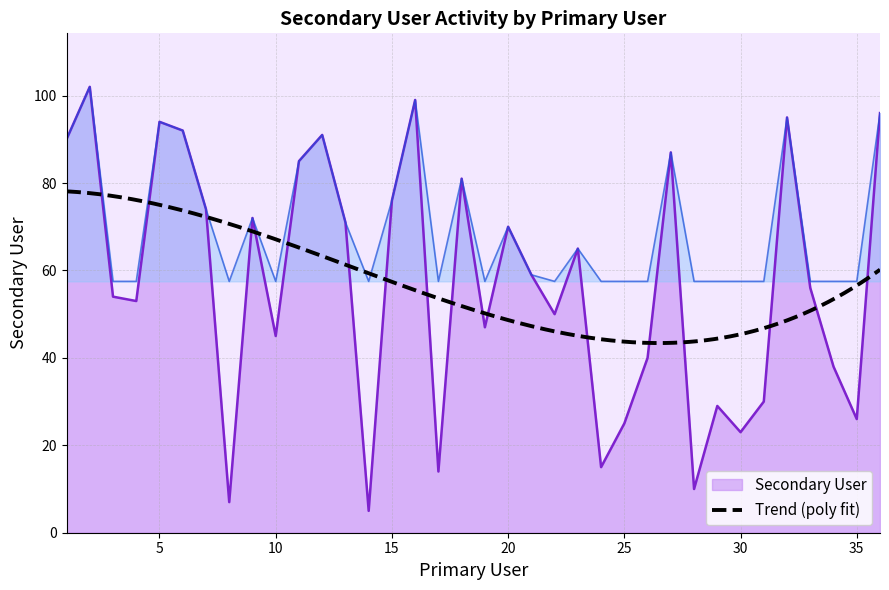

Which label corresponds to the smallest value in the chart?

14